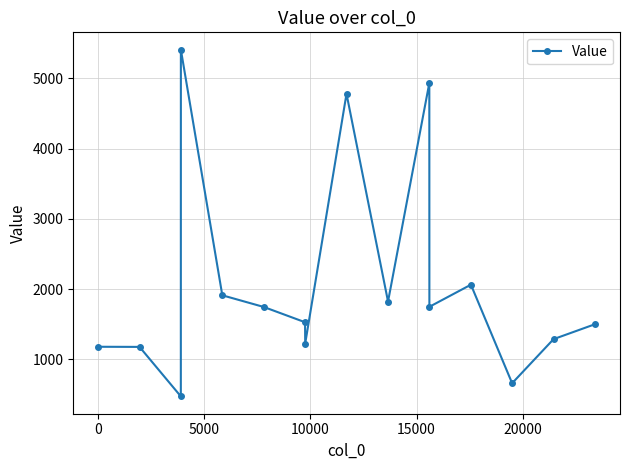

What is the smallest value displayed?

473.8